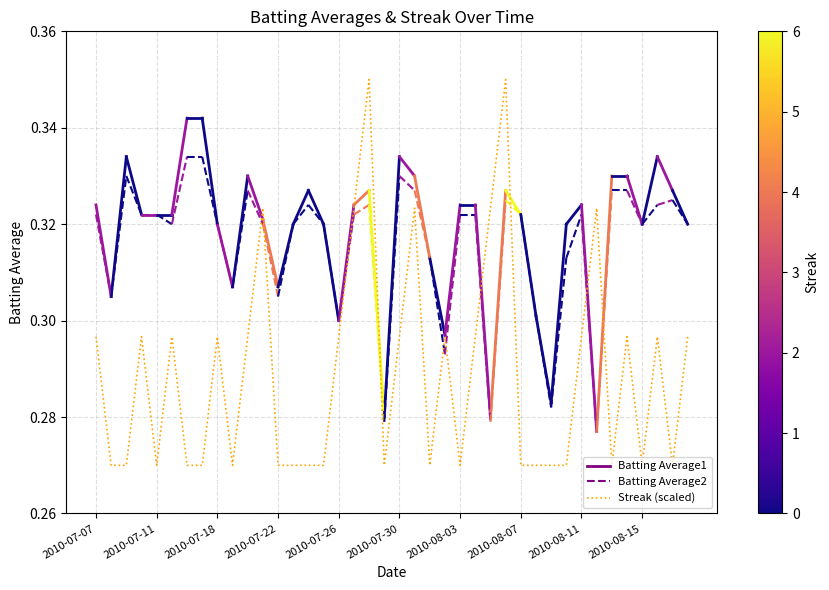

How many categories are shown in the chart?

40